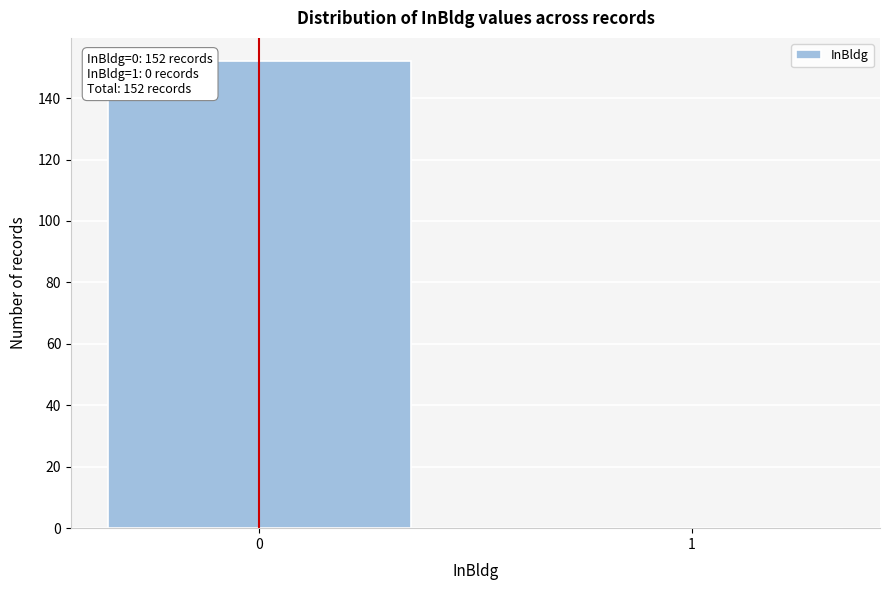

The value at 0 is 152. True or false?

True